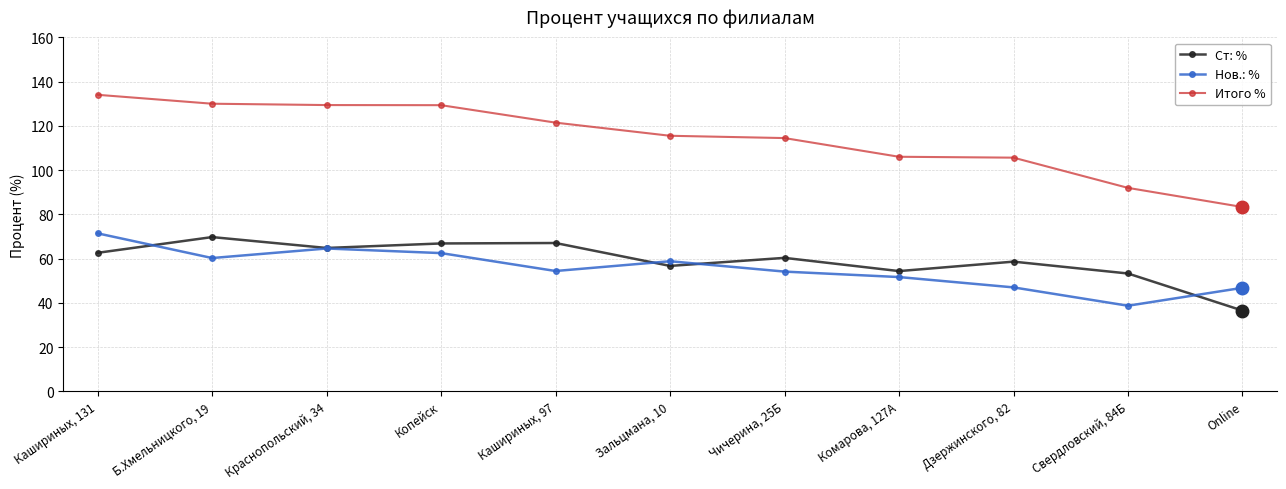

What is the difference between the Нов.: % values at Б.Хмельницкого, 19 and Свердловский, 84Б?

21.6